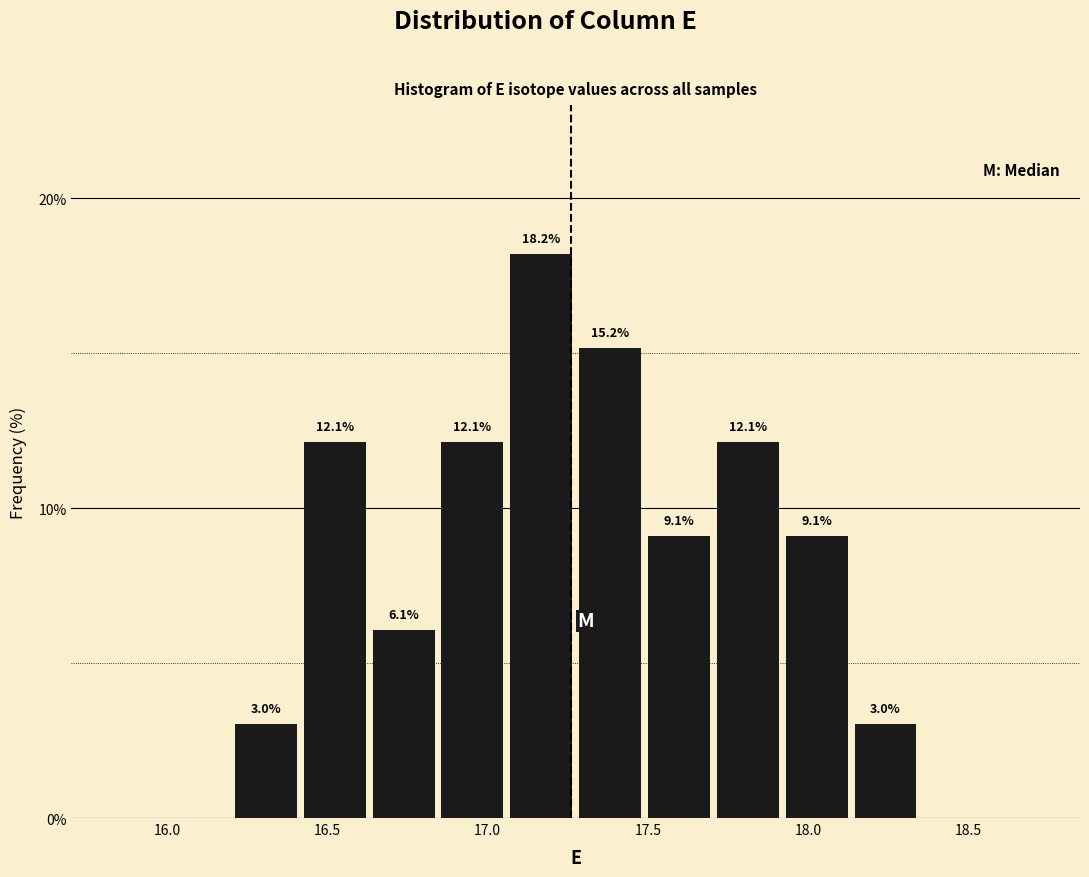

Reading left to right, list every bar in this chart as the range it spans on the x-axis followed by its height. The bar edges are not printed on the chart, so give them approximately, as read against the axis.

16.200 to 16.415: 3.0
16.415 to 16.630: 12.1
16.630 to 16.845: 6.1
16.845 to 17.060: 12.1
17.060 to 17.275: 18.2
17.275 to 17.490: 15.2
17.490 to 17.705: 9.1
17.705 to 17.920: 12.1
17.920 to 18.135: 9.1
18.135 to 18.350: 3.0